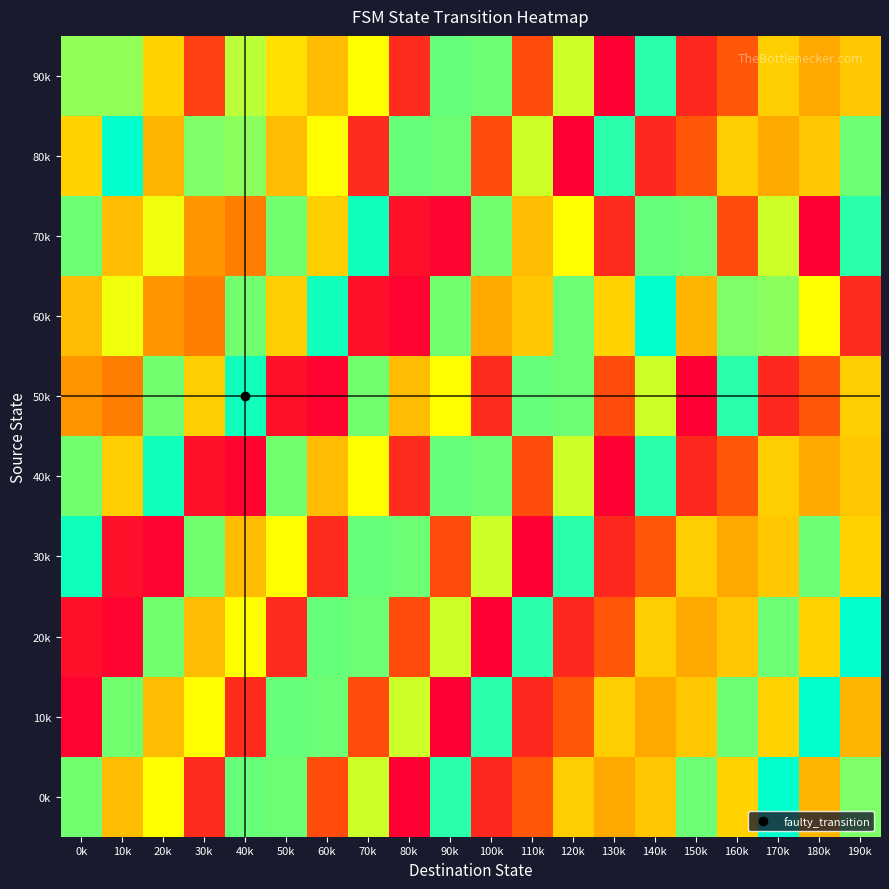

Reading left to right, list all the values displayed in this chart.

90k: 0k=103	10k=103	20k=72	30k=27	40k=96	50k=76	60k=66	70k=84	80k=18	90k=110	100k=109	110k=32	120k=93	130k=0	140k=120	150k=17	160k=36	170k=71	180k=61	190k=69
80k: 0k=72	10k=127	20k=64	30k=106	40k=104	50k=66	60k=84	70k=18	80k=110	90k=109	100k=32	110k=93	120k=0	130k=120	140k=17	150k=36	160k=71	170k=61	180k=69	190k=109
70k: 0k=109	10k=66	20k=87	30k=56	40k=49	50k=108	60k=71	70k=124	80k=7	90k=2	100k=108	110k=66	120k=84	130k=18	140k=110	150k=109	160k=32	170k=93	180k=0	190k=120
60k: 0k=66	10k=87	20k=56	30k=49	40k=108	50k=71	60k=124	70k=7	80k=2	90k=108	100k=61	110k=69	120k=109	130k=72	140k=127	150k=64	160k=106	170k=104	180k=84	190k=18
50k: 0k=56	10k=49	20k=108	30k=71	40k=124	50k=7	60k=2	70k=108	80k=66	90k=84	100k=18	110k=110	120k=109	130k=32	140k=93	150k=0	160k=120	170k=17	180k=36	190k=71
40k: 0k=108	10k=71	20k=124	30k=7	40k=2	50k=108	60k=66	70k=84	80k=18	90k=110	100k=109	110k=32	120k=93	130k=0	140k=120	150k=17	160k=36	170k=71	180k=61	190k=69
30k: 0k=124	10k=7	20k=2	30k=108	40k=66	50k=84	60k=18	70k=110	80k=109	90k=32	100k=93	110k=0	120k=120	130k=17	140k=36	150k=71	160k=61	170k=69	180k=109	190k=72
20k: 0k=7	10k=2	20k=108	30k=66	40k=84	50k=18	60k=110	70k=109	80k=32	90k=93	100k=0	110k=120	120k=17	130k=36	140k=71	150k=61	160k=69	170k=109	180k=72	190k=127
10k: 0k=2	10k=108	20k=66	30k=84	40k=18	50k=110	60k=109	70k=32	80k=93	90k=0	100k=120	110k=17	120k=36	130k=71	140k=61	150k=69	160k=109	170k=72	180k=127	190k=64
0k: 0k=108	10k=66	20k=84	30k=18	40k=110	50k=109	60k=32	70k=93	80k=0	90k=120	100k=17	110k=36	120k=71	130k=61	140k=69	150k=109	160k=72	170k=127	180k=64	190k=106